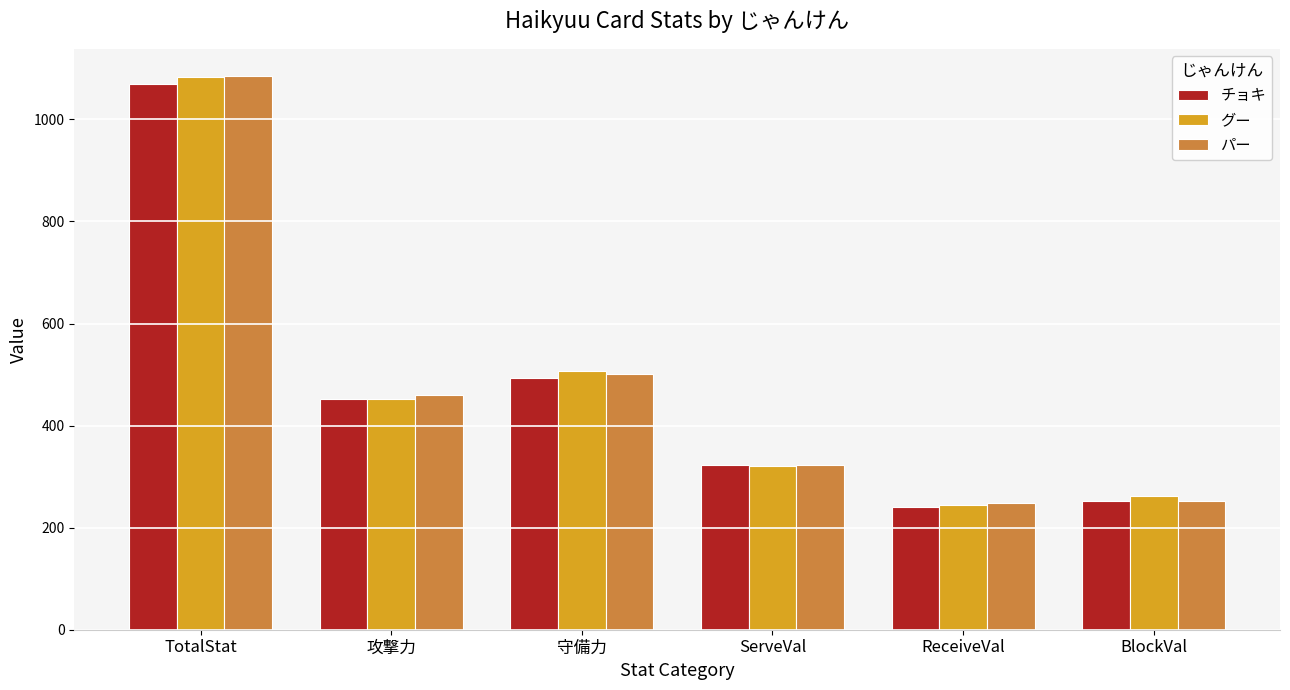

How many bars are there in each group?

3